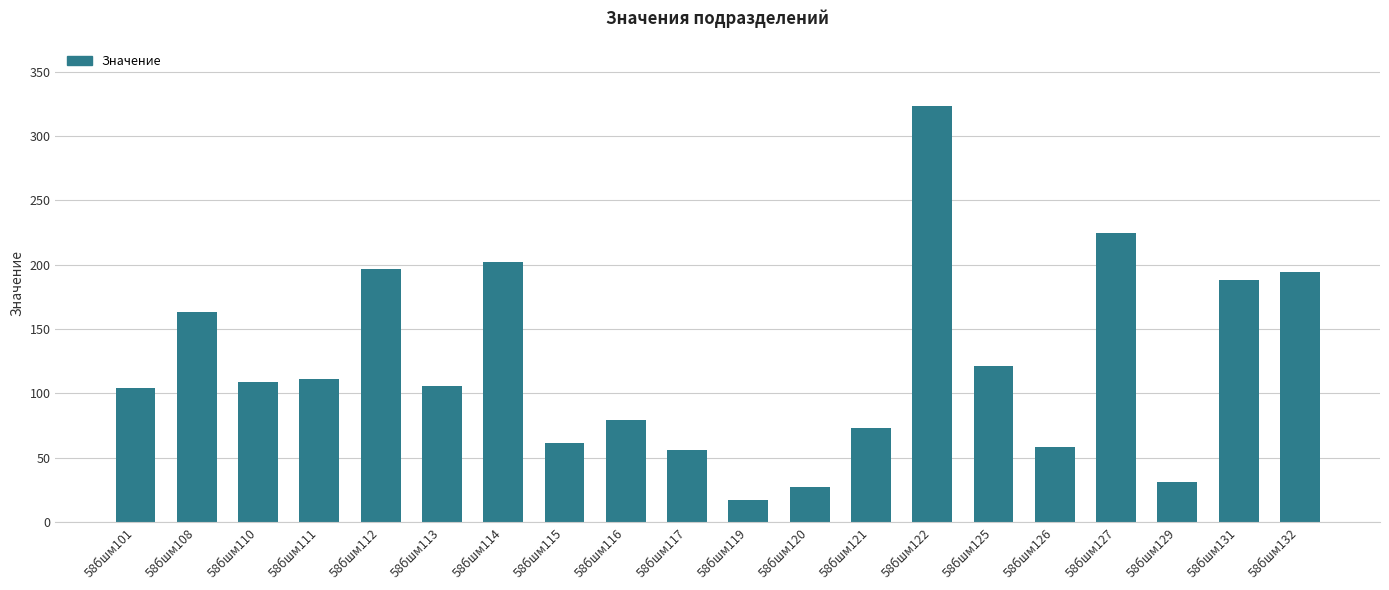

Is it true that the value at 58бшм117 is 90.7?

False